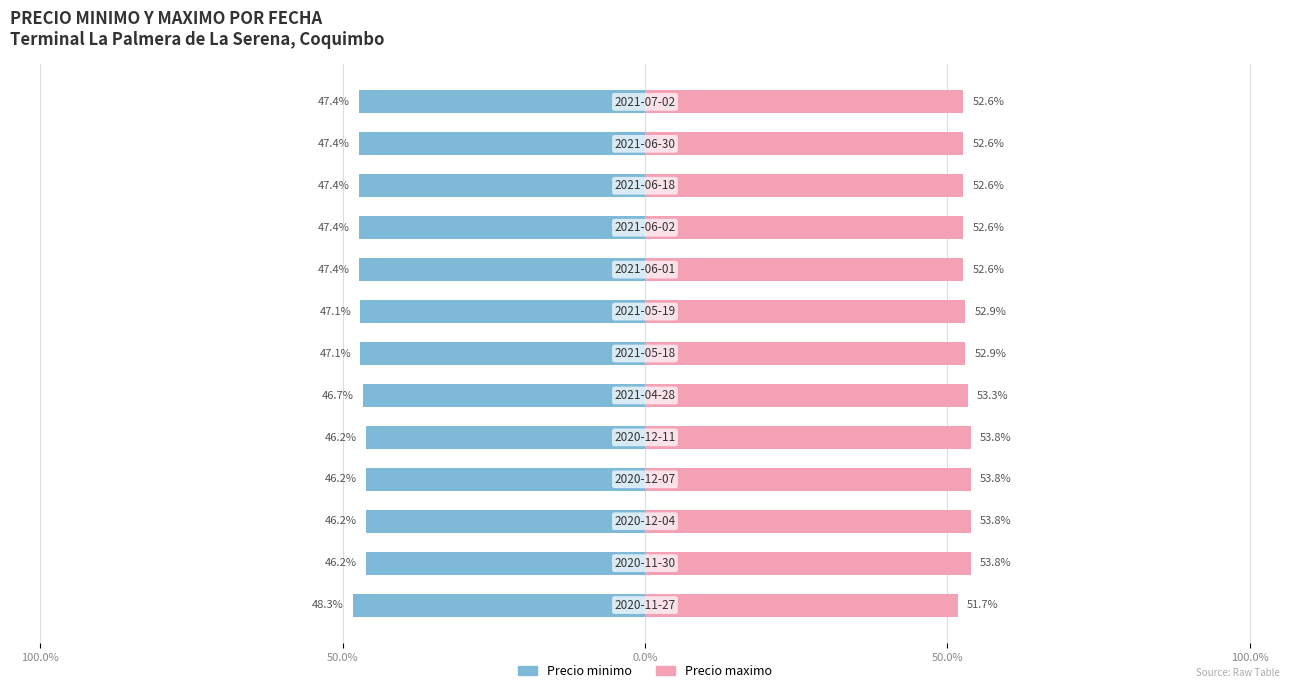

What is the difference between the highest and lowest values at 50.0%?

100.0